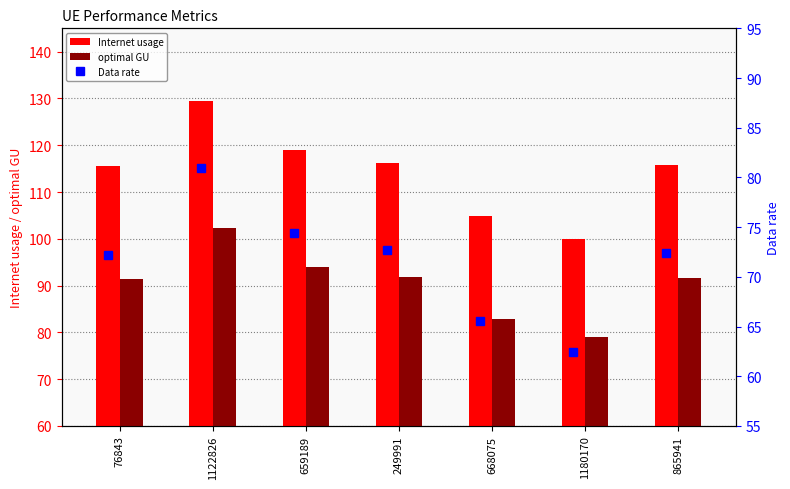

Where is Internet usage nearest to the value 114?

76843